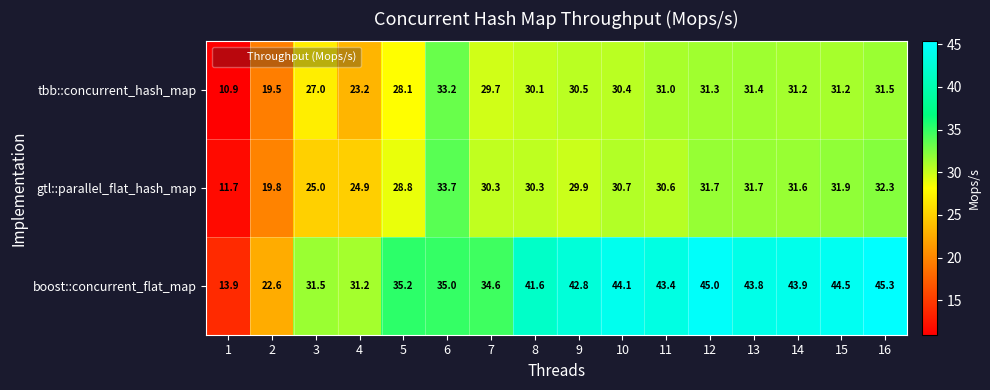

At how many categories does at least one series exceed 32?

12